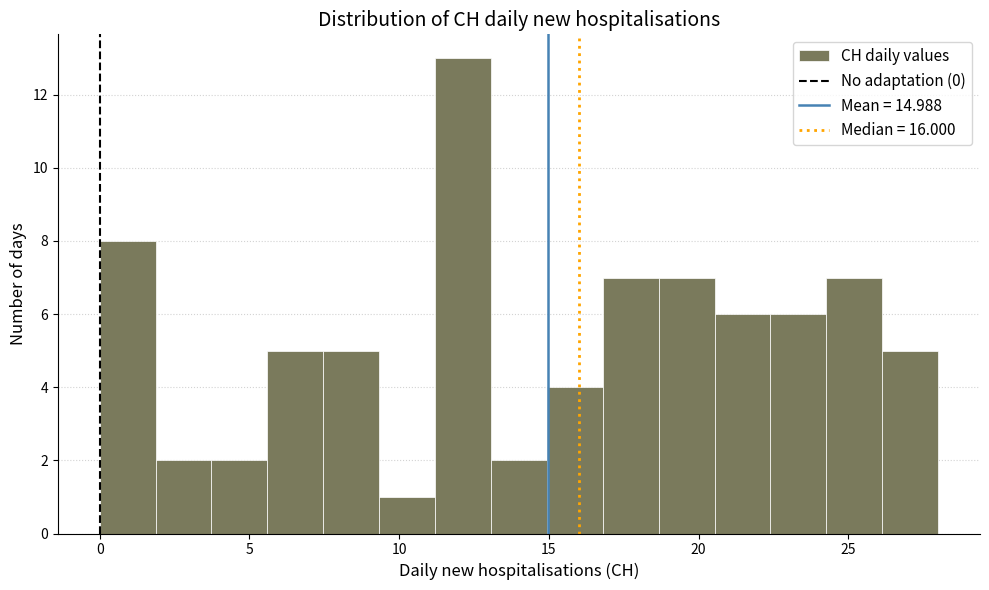

Around what value on the x-axis is the tallest bar? Give the approximate position of its centre, as read against the axis.

12.0